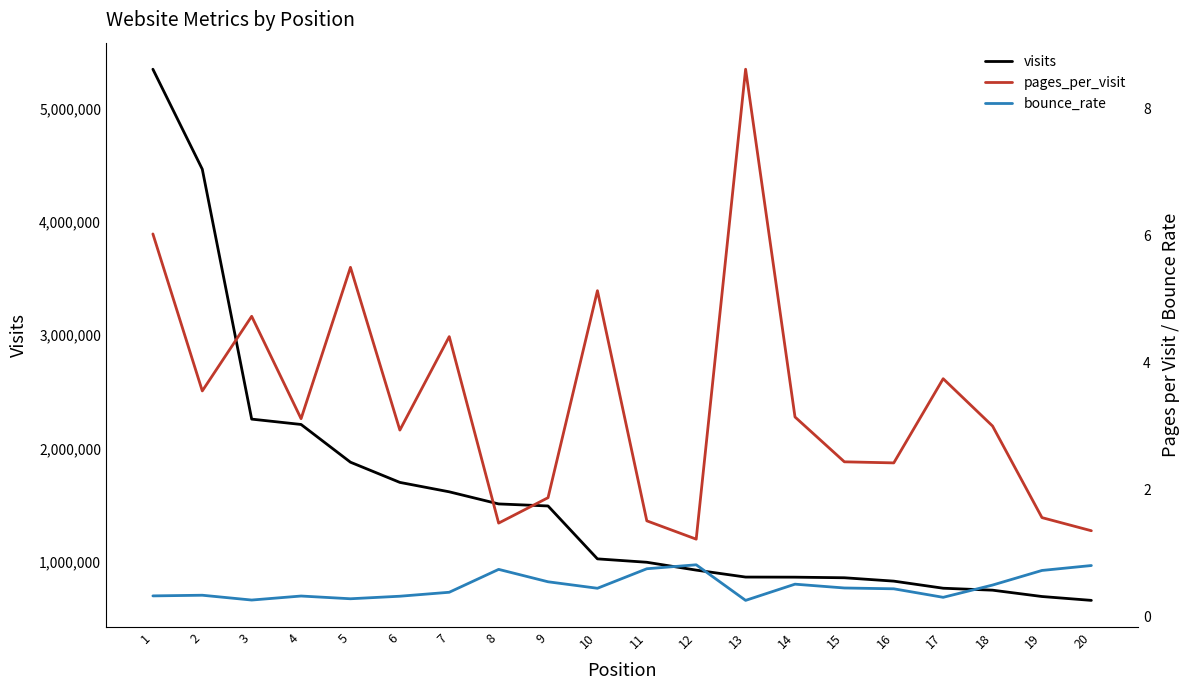

What is the value of the visits point at the 16th from the left?

828502.0